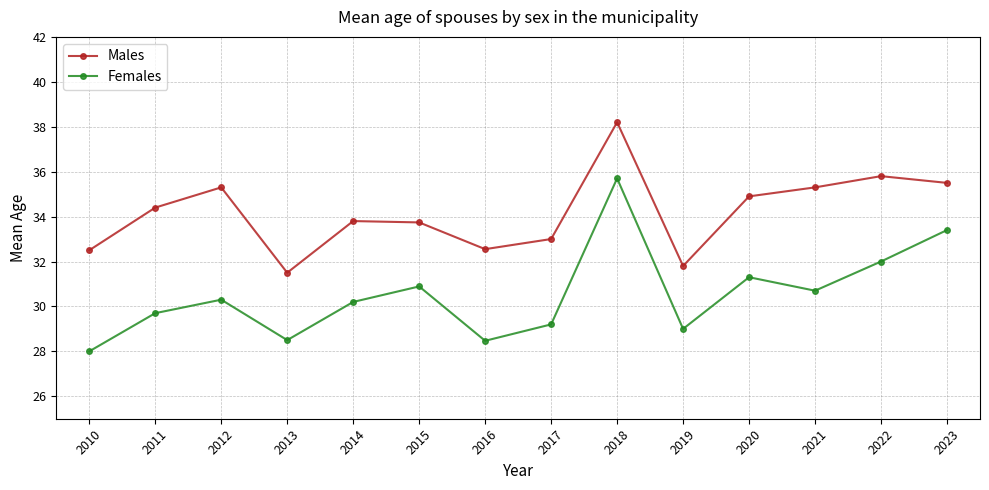

What is the maximum value shown in the chart?

38.2